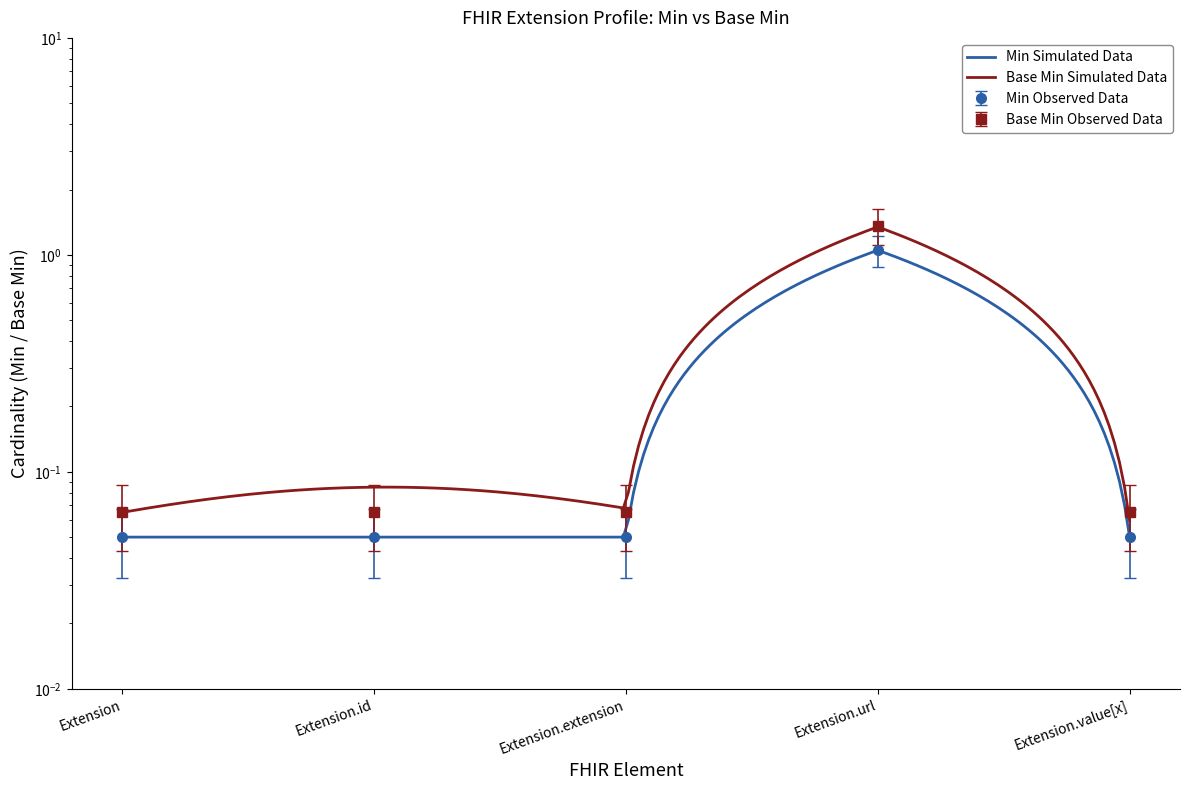

Rank the categories by Base Min value from lowest to highest.

Extension, Extension.id, Extension.extension, Extension.value[x], Extension.url